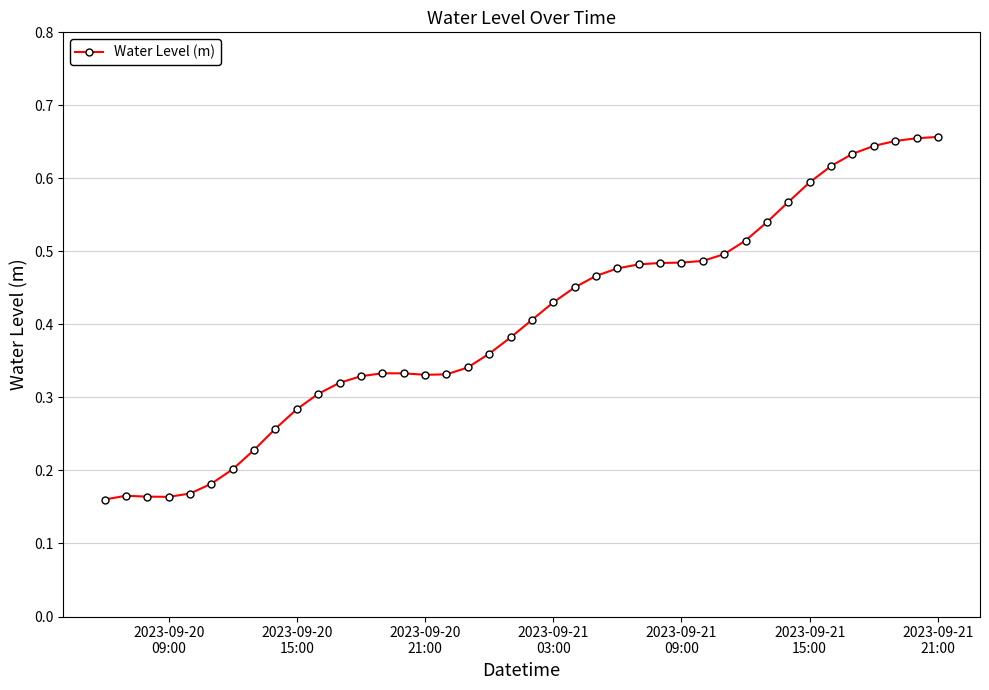

Count the values in the range 0 to 1.

40